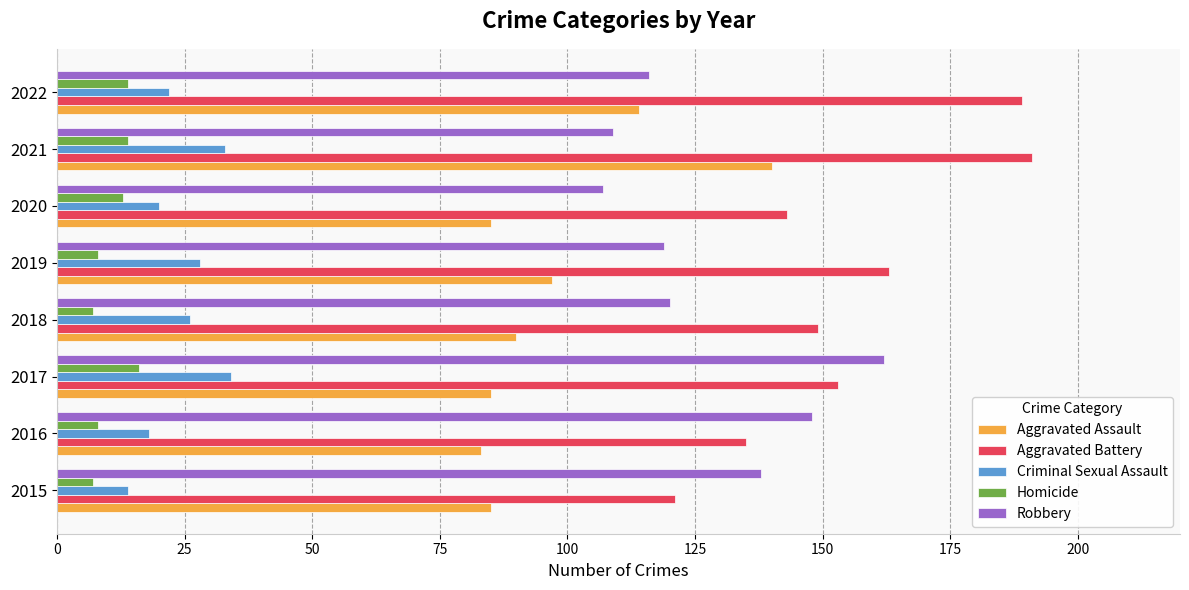

List the series in order of their peak value, highest first.

Aggravated Battery, Robbery, Aggravated Assault, Criminal Sexual Assault, Homicide